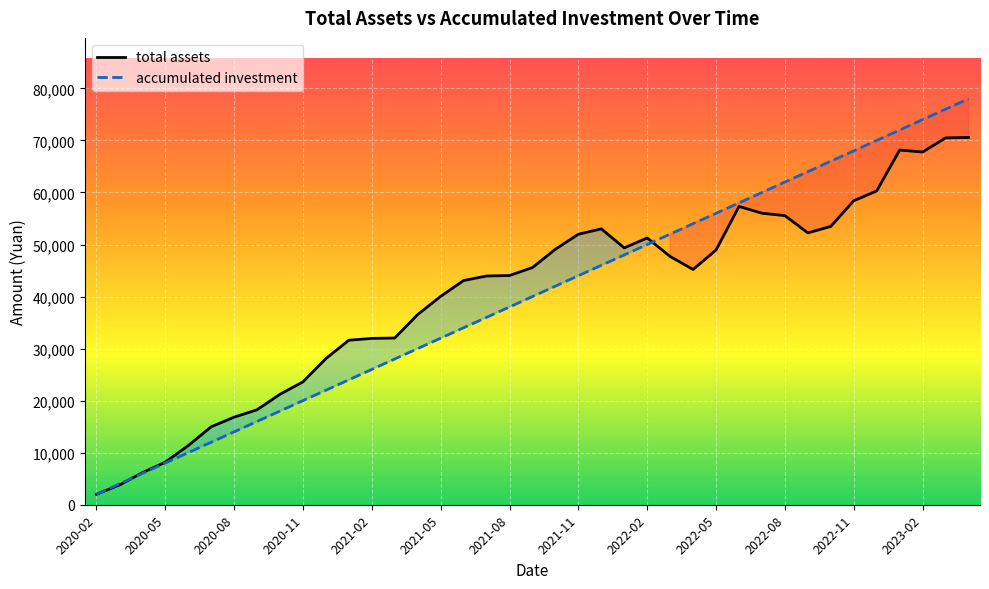

Where do total assets and accumulated investment first cross each other?

2020-03 and 2020-04